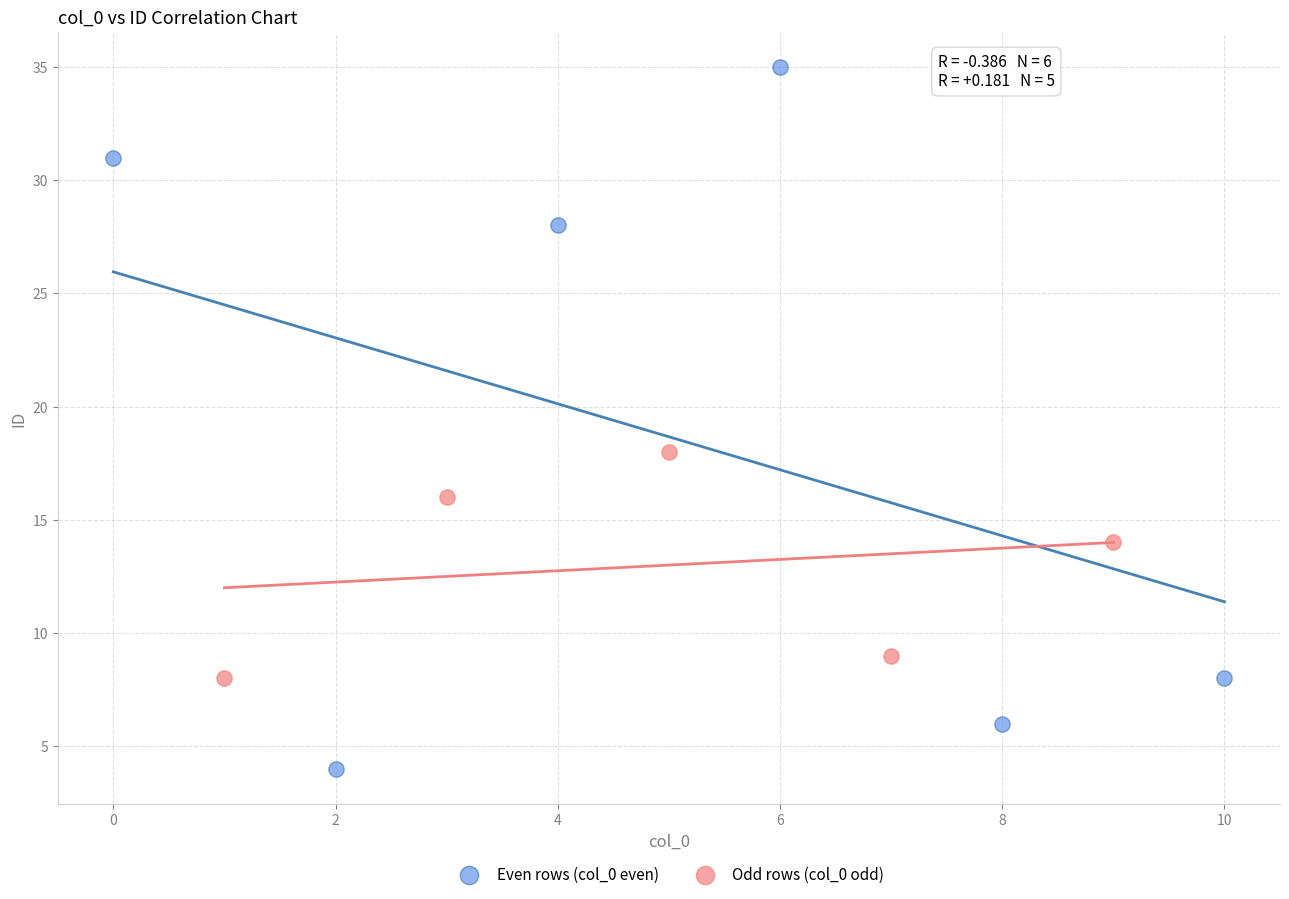

Which series reaches the maximum Y coordinate?

Even rows (col_0 even)